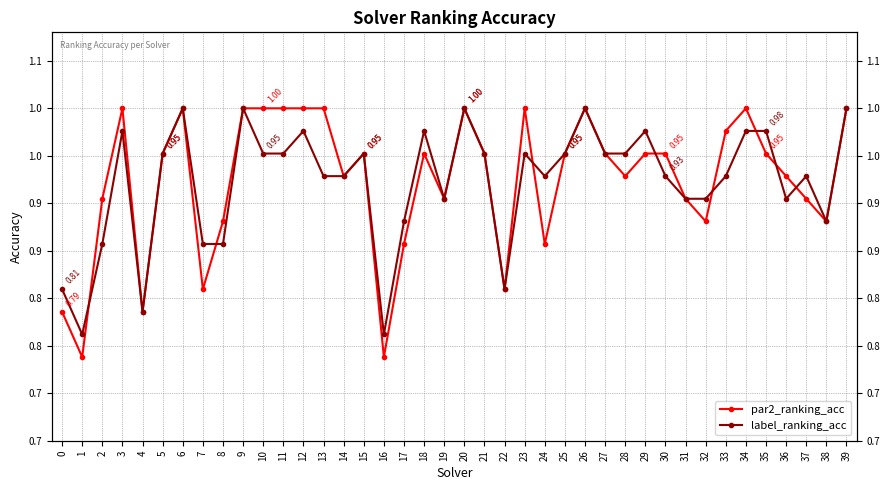

Read the label_ranking_acc value at 15.

1.0